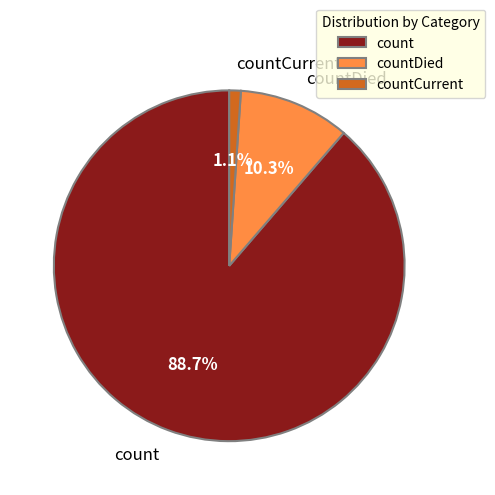

How many slices are in this pie chart?

3